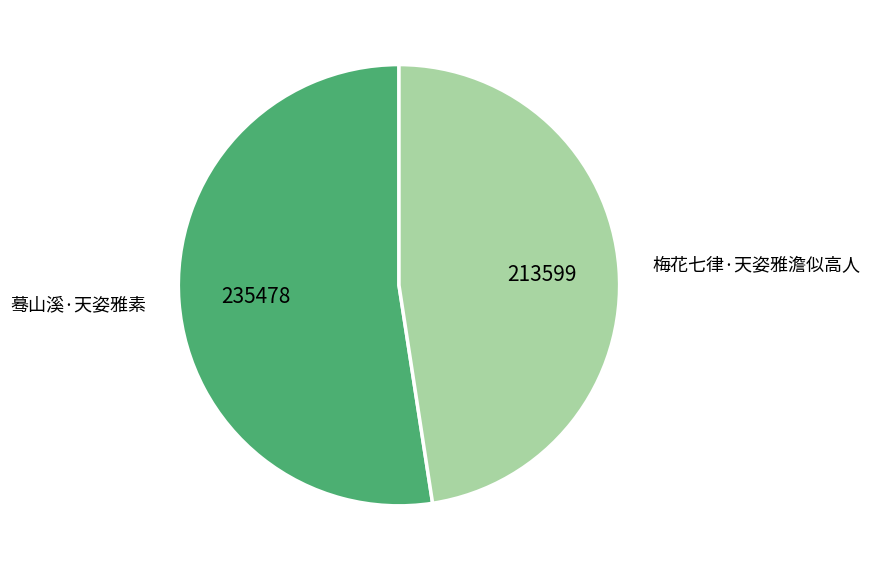

Approximately how many times larger is the value at 蓦山溪·天姿雅素 compared to 梅花七律·天姿雅澹似高人?

1.1